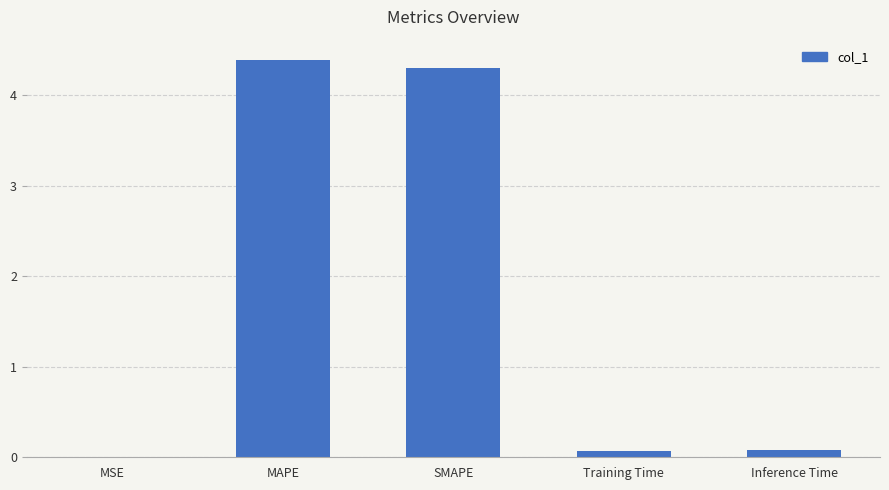

Between Inference Time and MAPE, which is larger?

MAPE